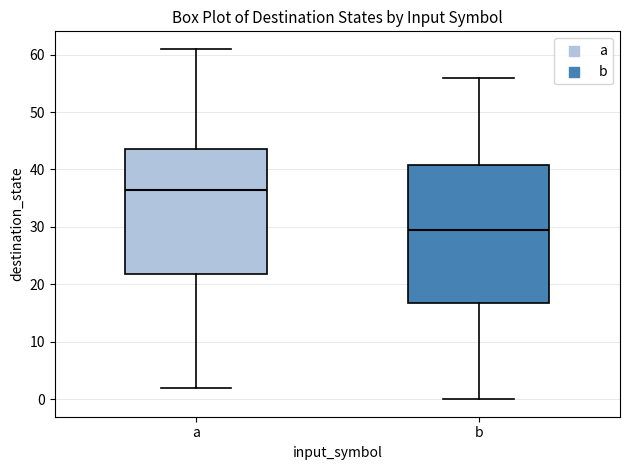

Which box's median line is the highest?

a